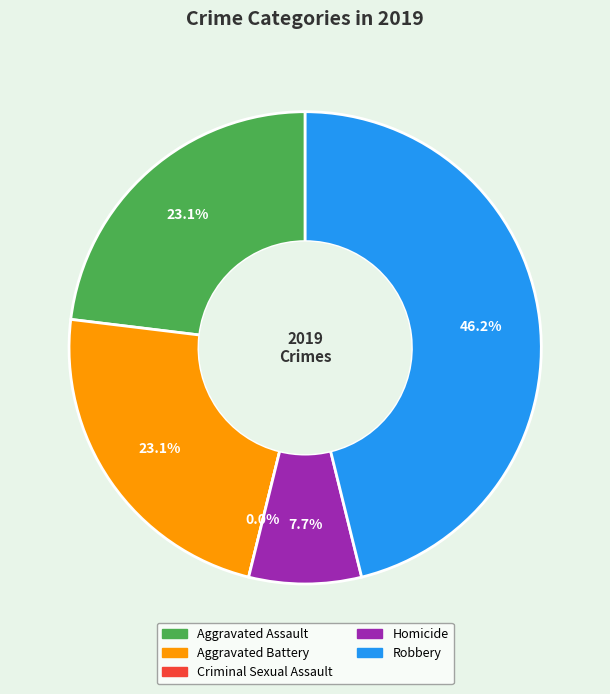

To the nearest percent, what is the average slice percentage?

20%